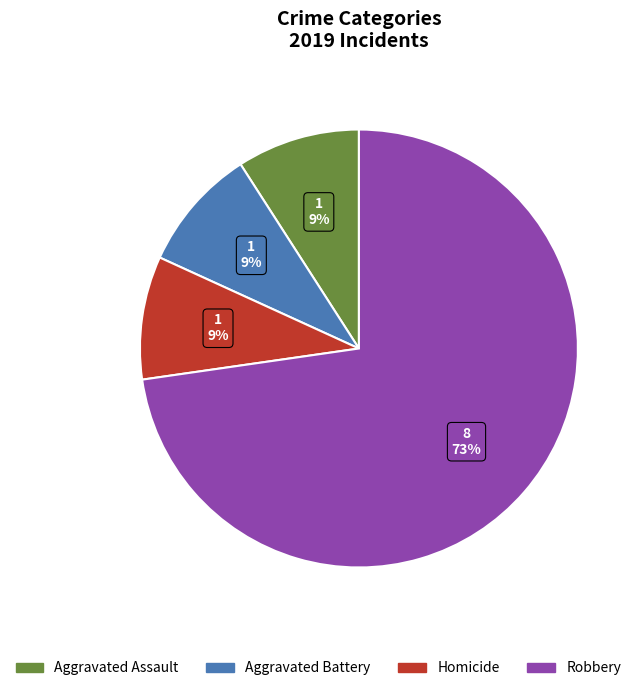

To the nearest percent, what is the average slice percentage?

25%